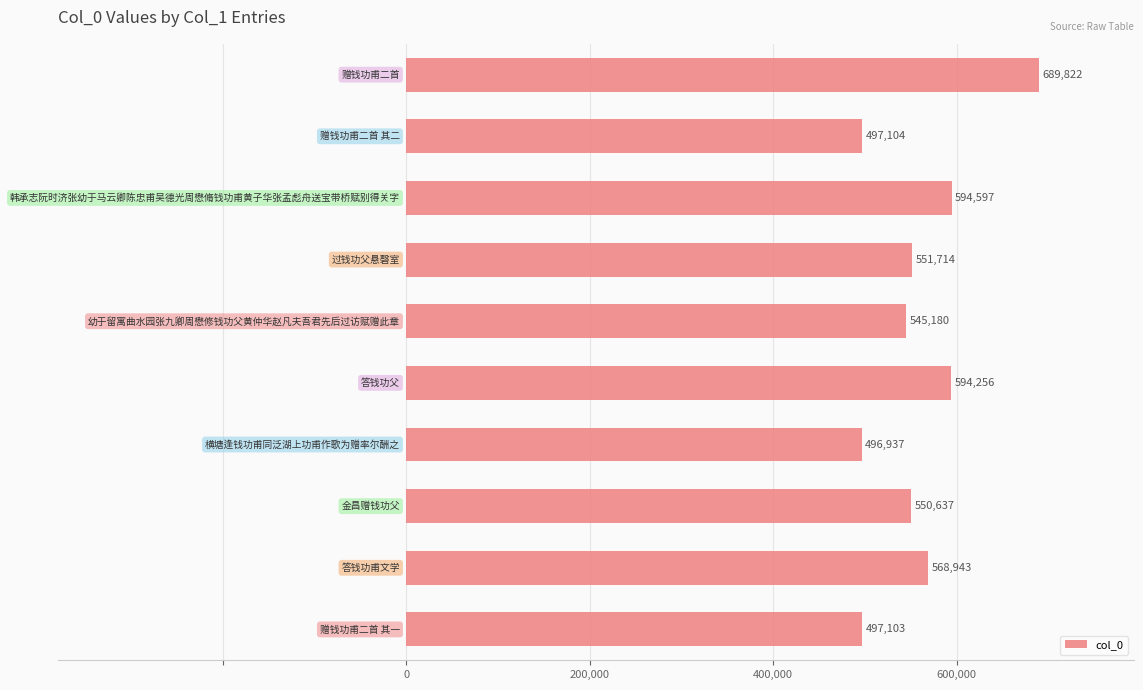

Reading bottom to top, list all the values displayed in this chart.

497103	568943	550637	496937	594256	545180	551714	594597	497104	689822